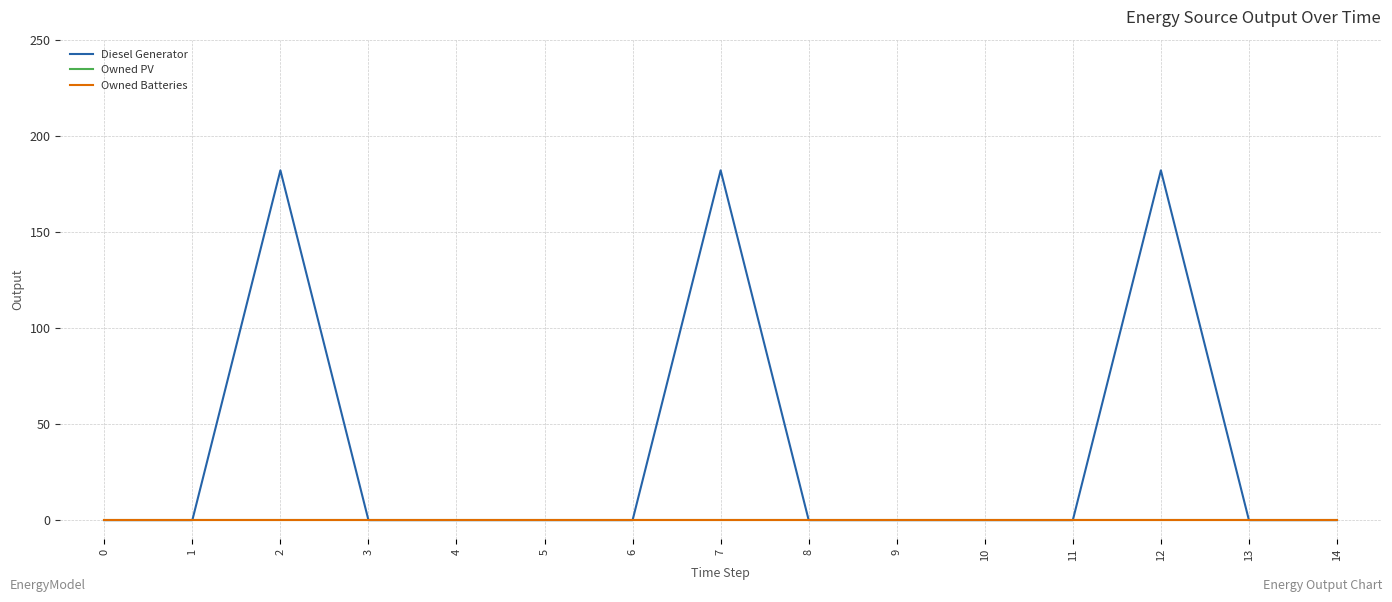

True or false: Diesel Generator and Owned Batteries intersect in this chart.

False